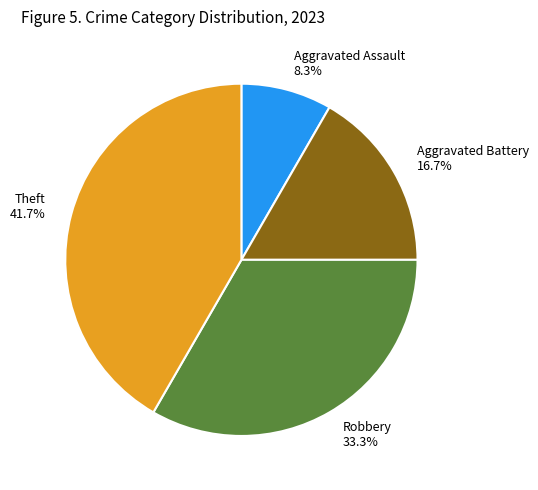

To the nearest percent, what is the difference between the largest and smallest slice percentages?

33%